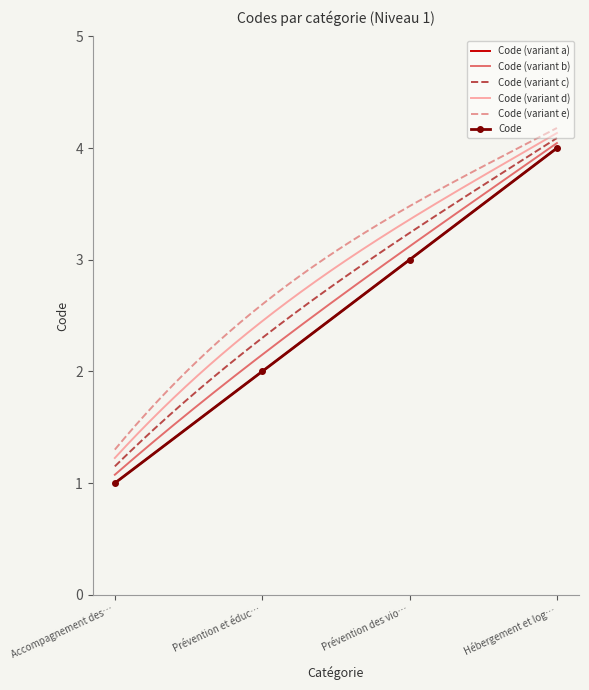

The Code series shows 3 at Prévention des vio…. True or false?

True